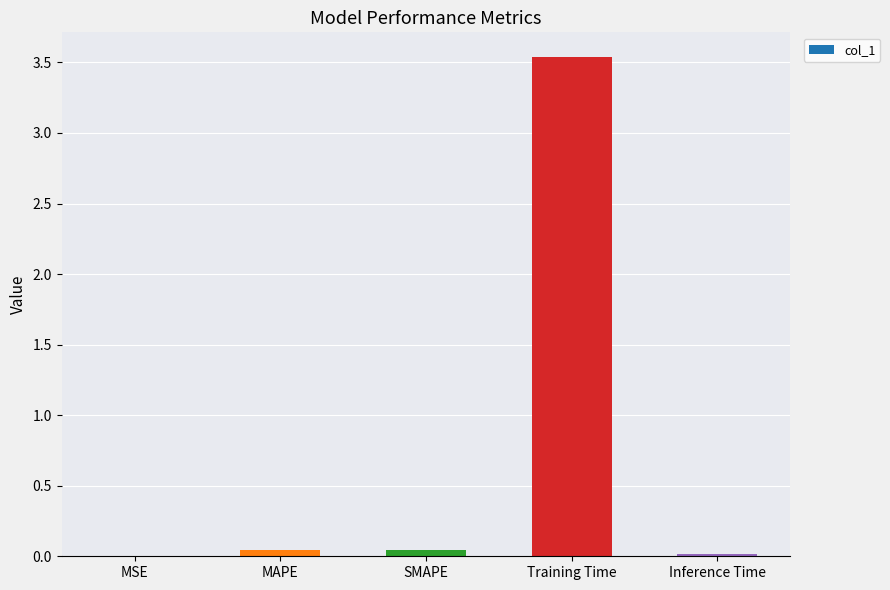

What is the greatest value displayed?

3.5